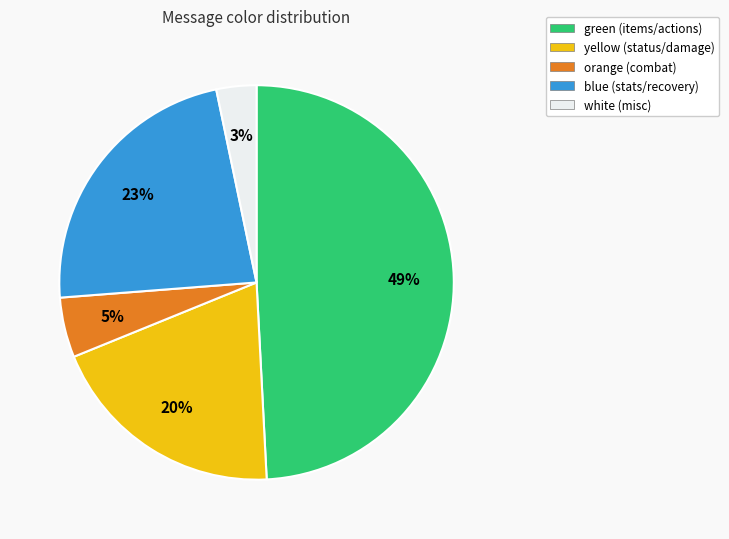

Which has a higher value, white or yellow?

yellow